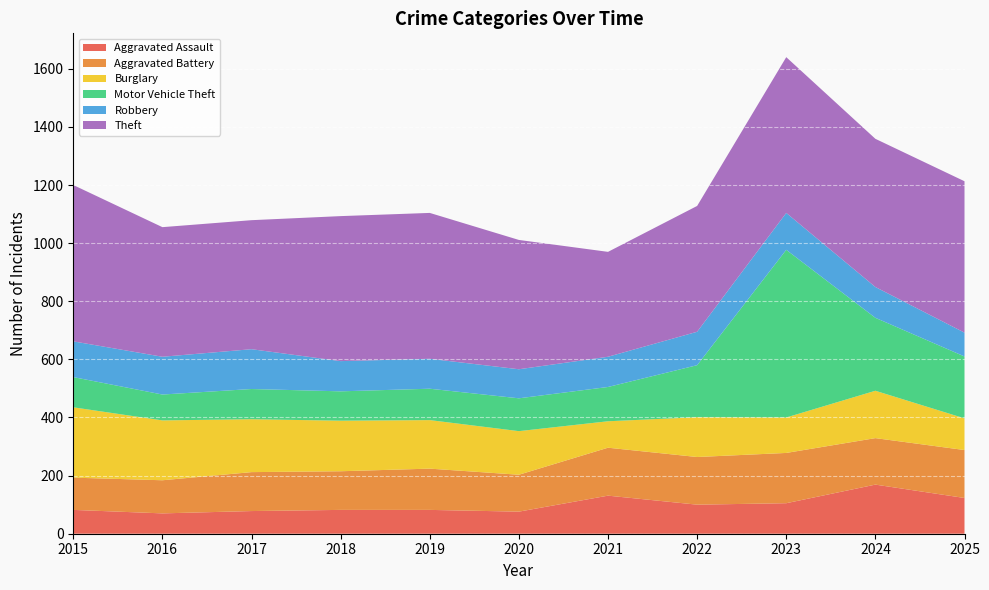

Reading right to left, transcribe all the data shown in this chart.

Aggravated Assault: 2025=123	2024=169	2023=105	2022=100	2021=131	2020=76	2019=82	2018=82	2017=78	2016=70	2015=82
Aggravated Battery: 2025=165	2024=160	2023=173	2022=164	2021=165	2020=127	2019=142	2018=133	2017=134	2016=114	2015=111
Burglary: 2025=109	2024=163	2023=122	2022=137	2021=91	2020=150	2019=167	2018=174	2017=182	2016=206	2015=242
Motor Vehicle Theft: 2025=213	2024=251	2023=577	2022=179	2021=118	2020=113	2019=108	2018=101	2017=104	2016=89	2015=104
Robbery: 2025=82	2024=106	2023=127	2022=115	2021=104	2020=100	2019=103	2018=104	2017=137	2016=130	2015=123
Theft: 2025=521	2024=510	2023=536	2022=433	2021=361	2020=445	2019=502	2018=499	2017=444	2016=446	2015=538